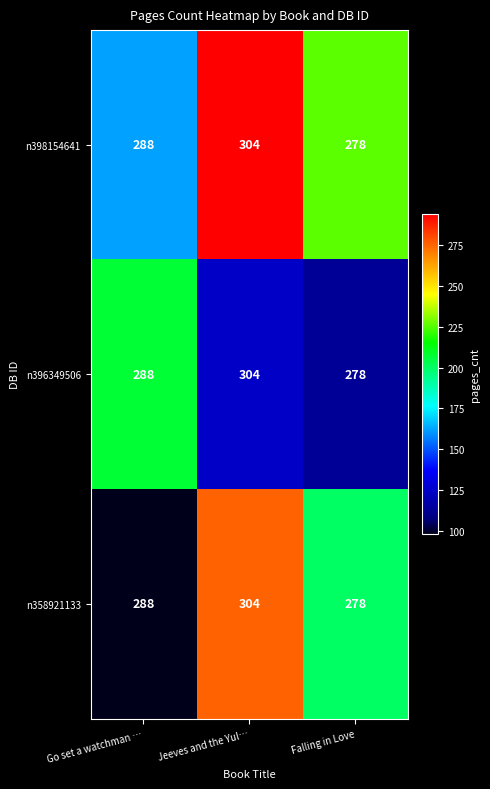

Which category has the lowest value in the n358921133 series?

Falling in Love